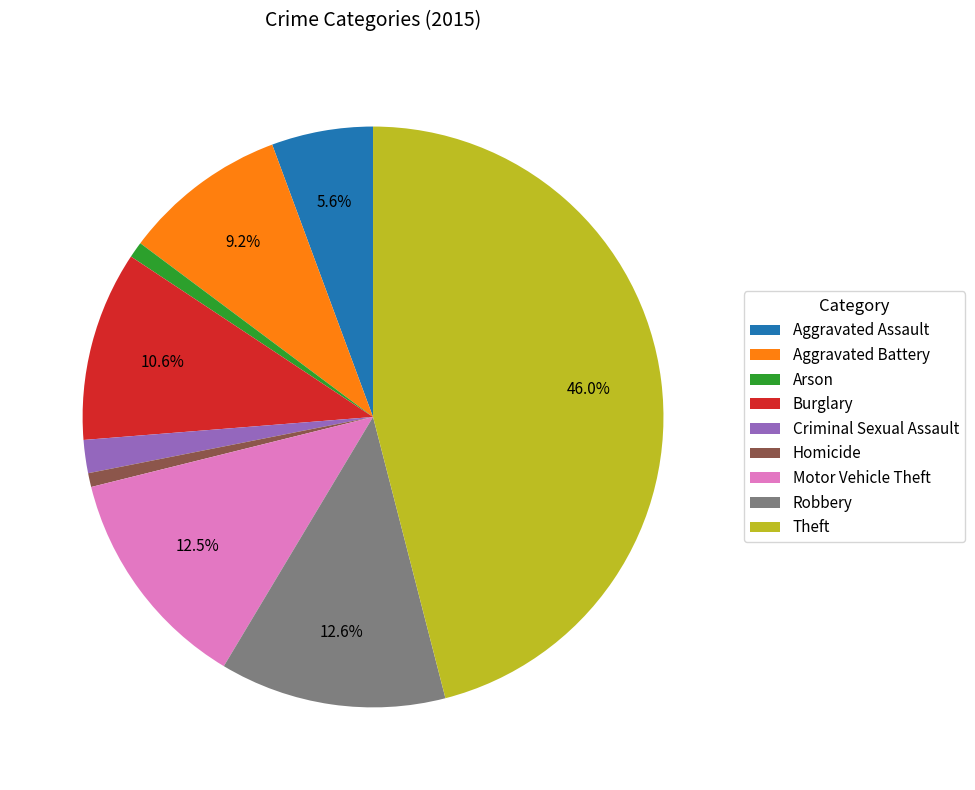

How many slices are in this pie chart?

9